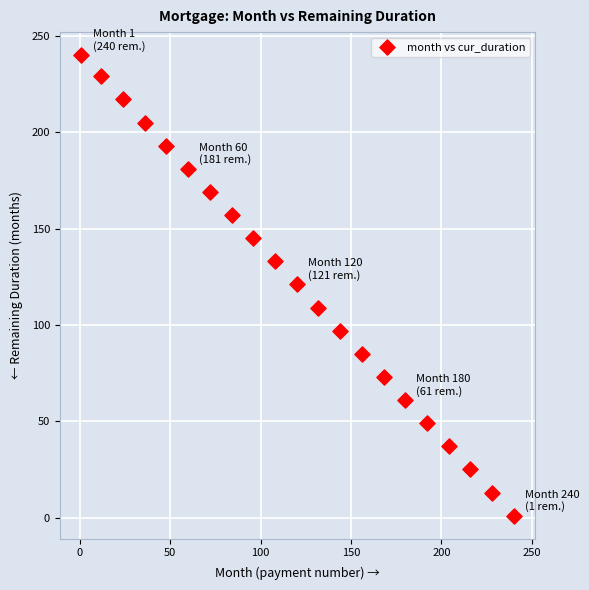

What is the range of X values (max minus min)?

239